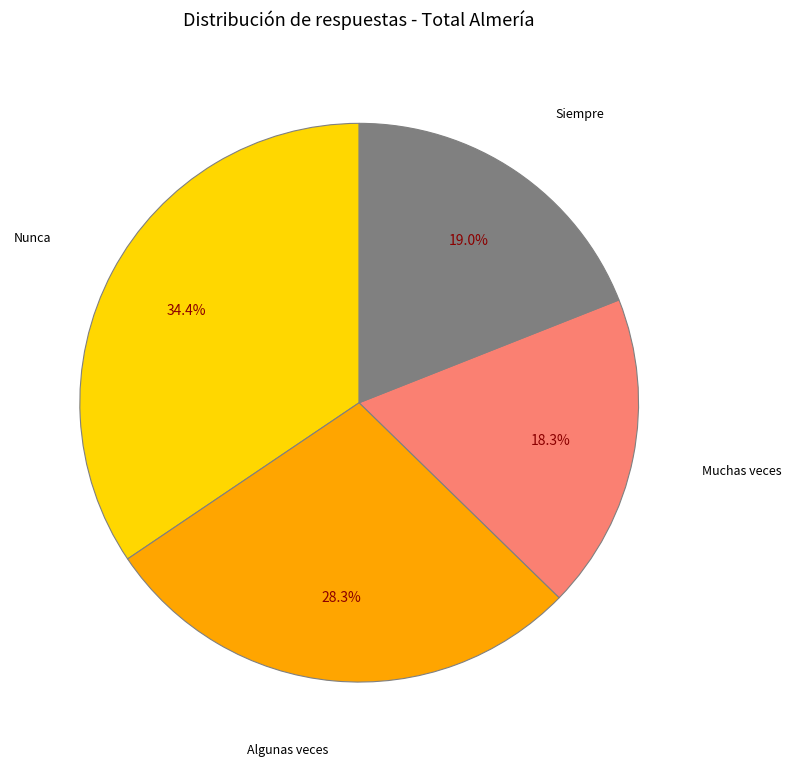

Rank the categories by value from lowest to highest.

Muchas veces, Siempre, Algunas veces, Nunca